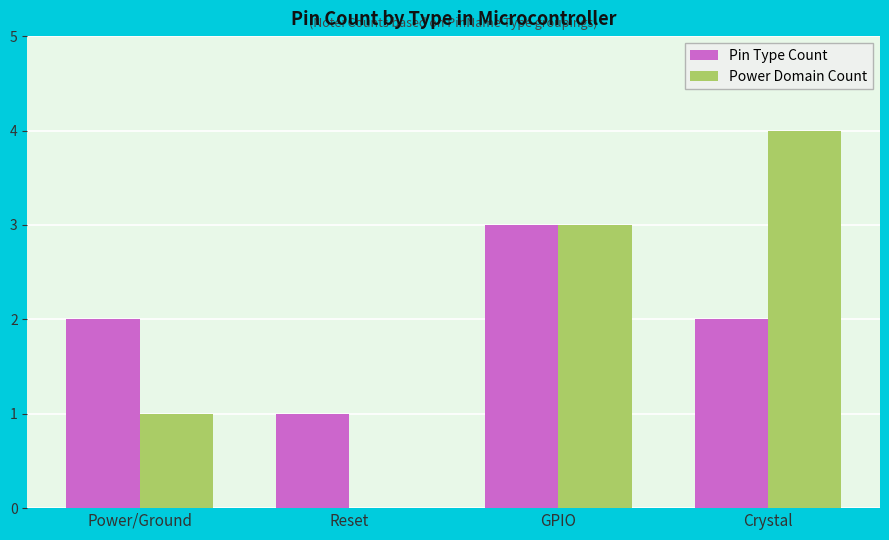

What is the sum of the Pin Type Count values at Power/Ground and Reset?

3